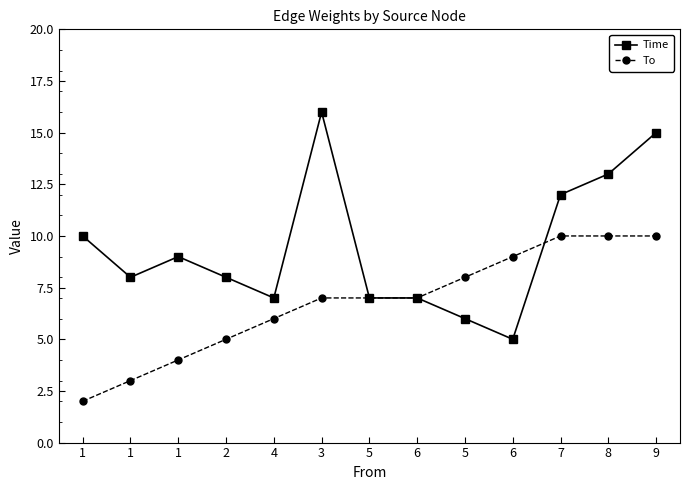

Read the To value at 5.

8